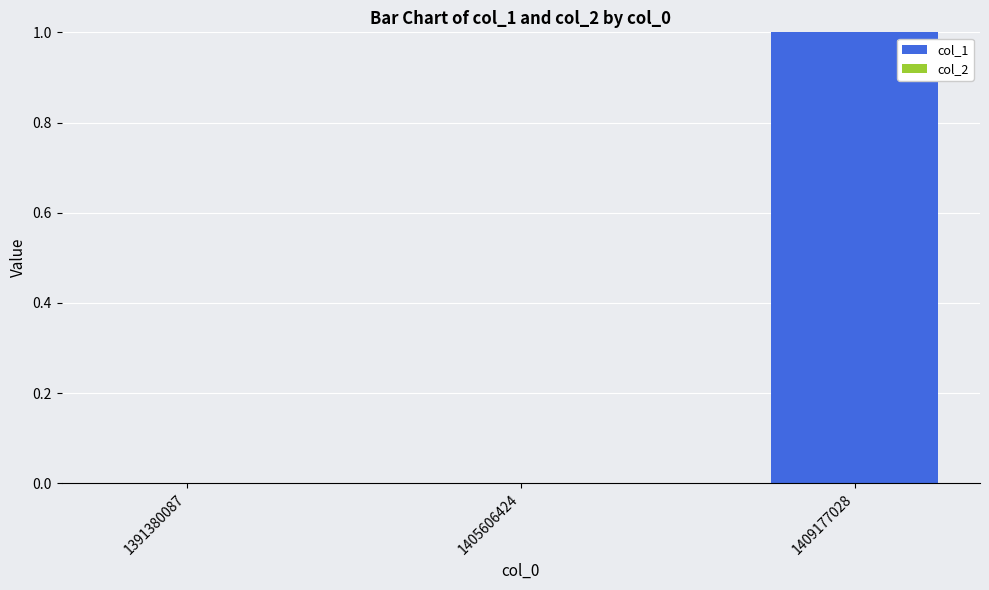

What is the maximum value shown in the chart?

1